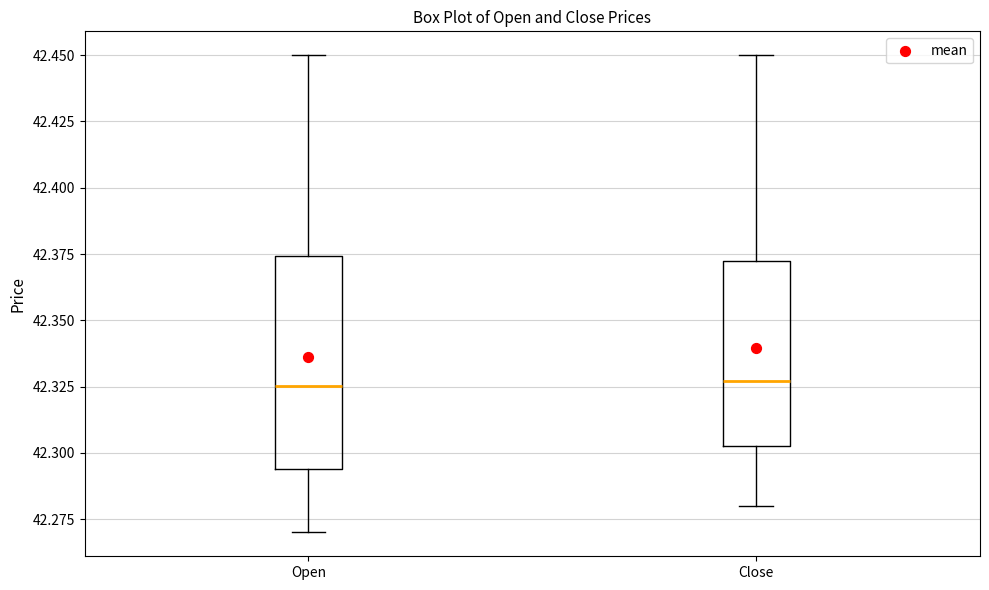

Which box is the tallest, from its lower edge to its upper edge?

Open